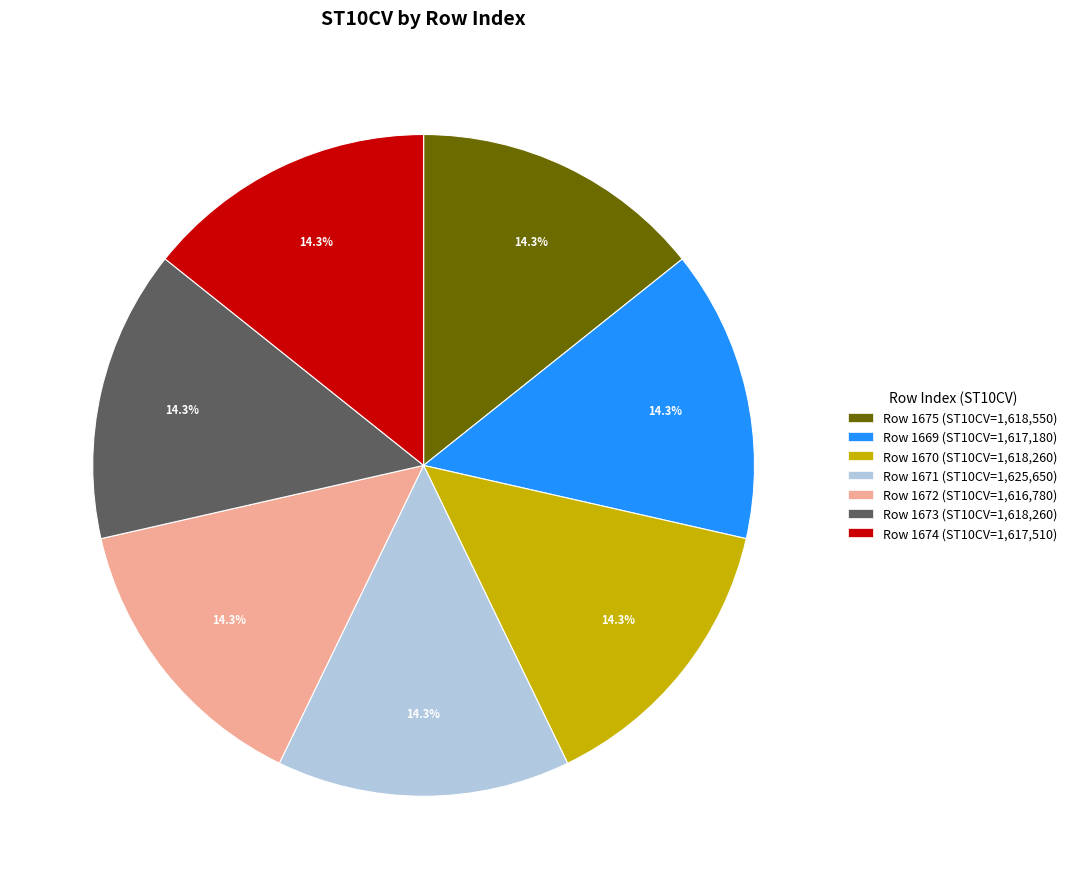

Is there a majority slice in this chart?

No